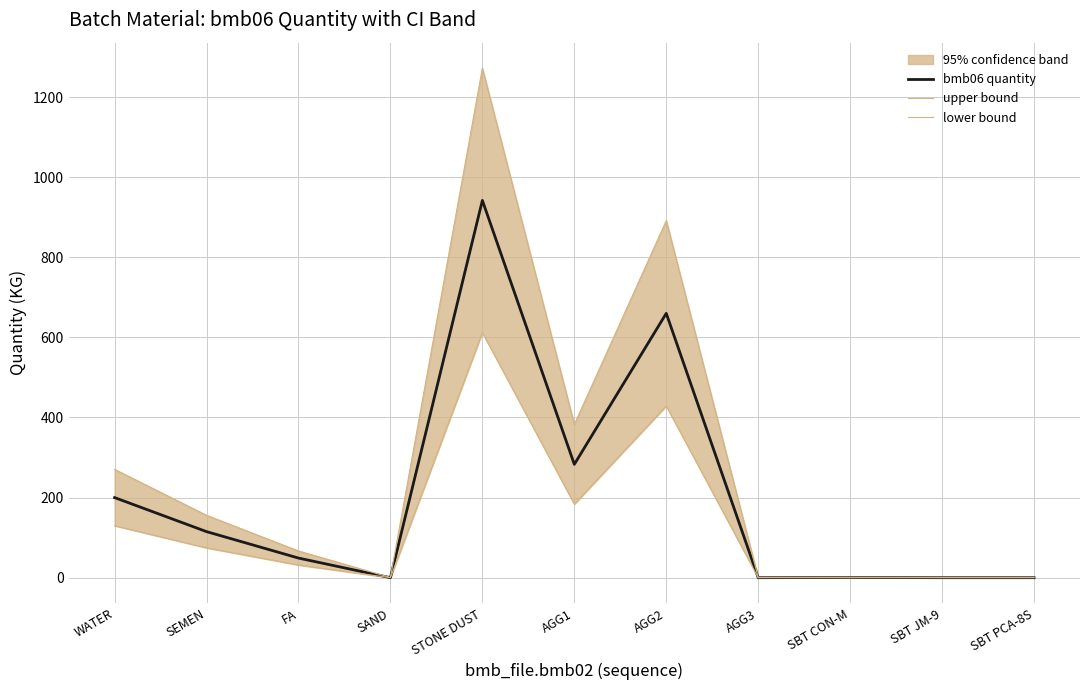

Where is the first local minimum for lower bound?

SAND